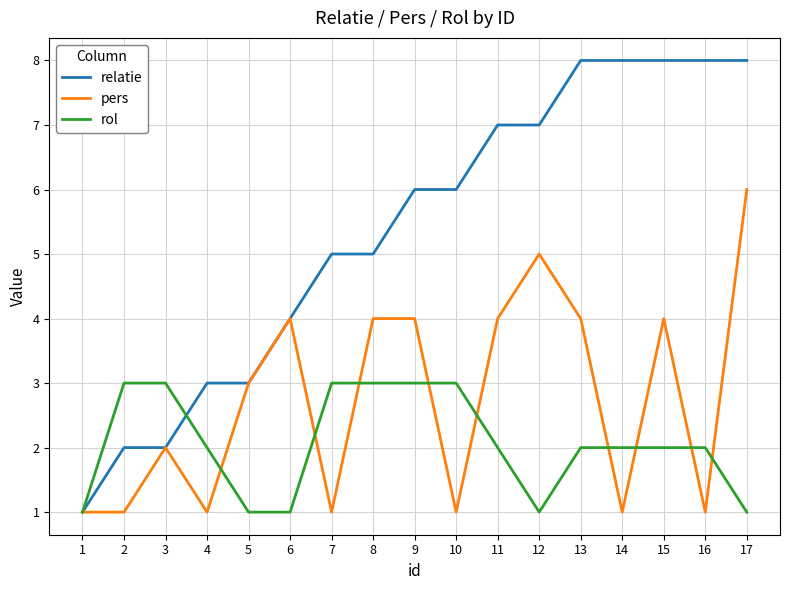

Reading right to left, what are all the values shown in this chart?

relatie: 8	8	8	8	8	7	7	6	6	5	5	4	3	3	2	2	1
pers: 6	1	4	1	4	5	4	1	4	4	1	4	3	1	2	1	1
rol: 1	2	2	2	2	1	2	3	3	3	3	1	1	2	3	3	1